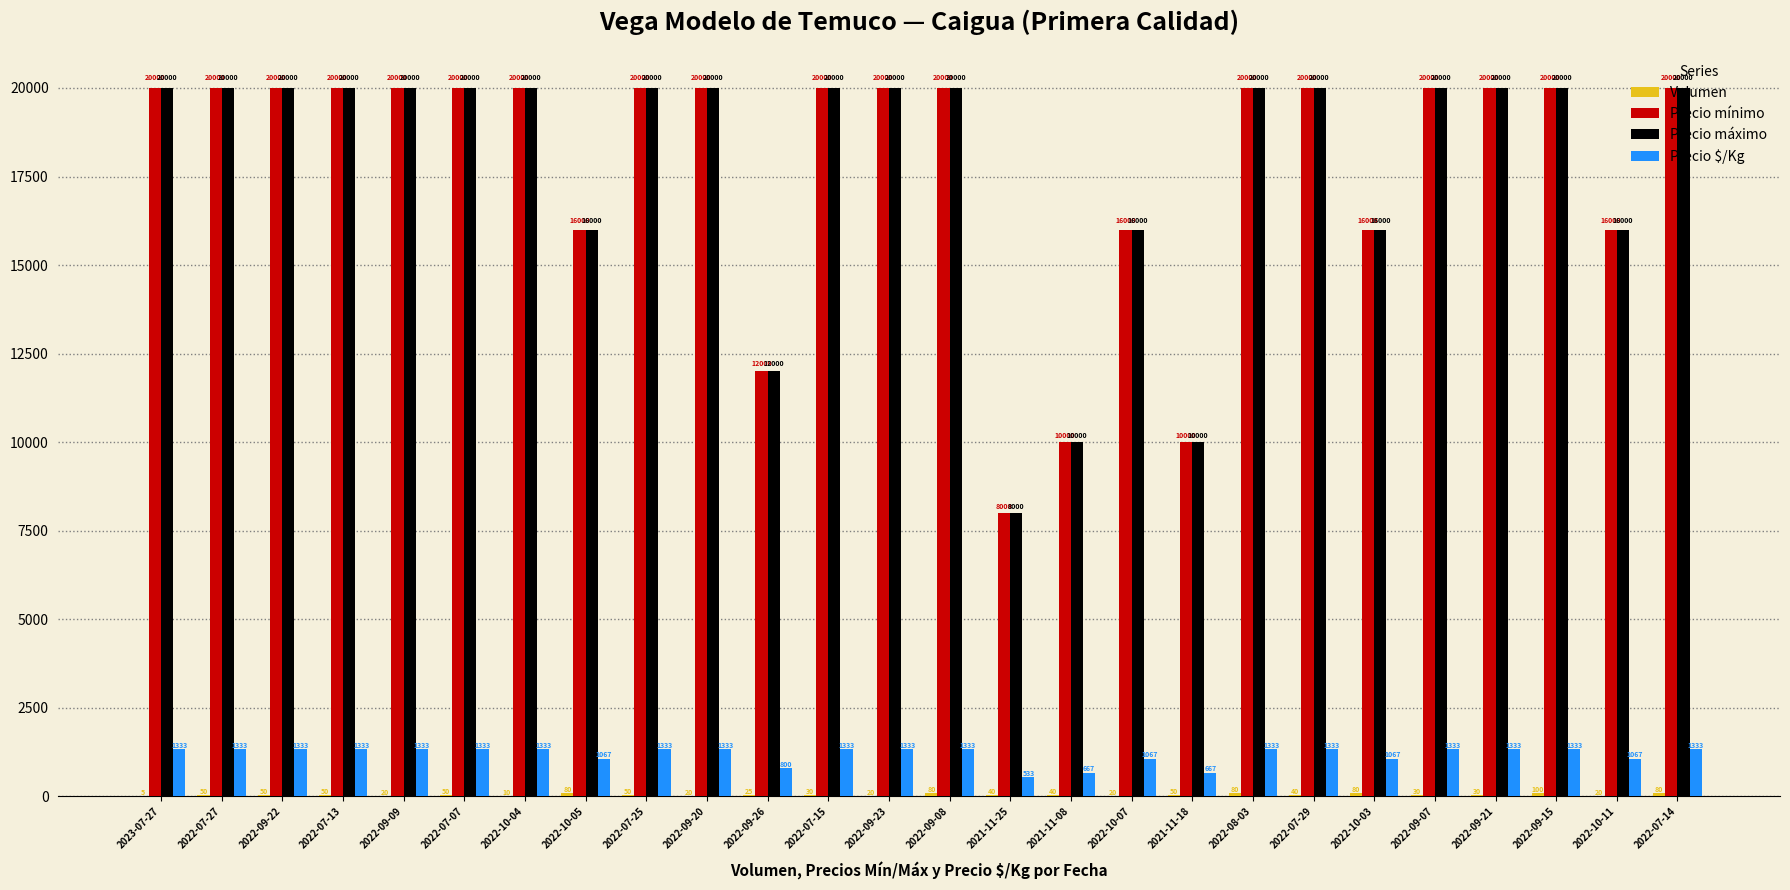

The Precio $/Kg series shows 1975 at 2022-07-29. True or false?

False